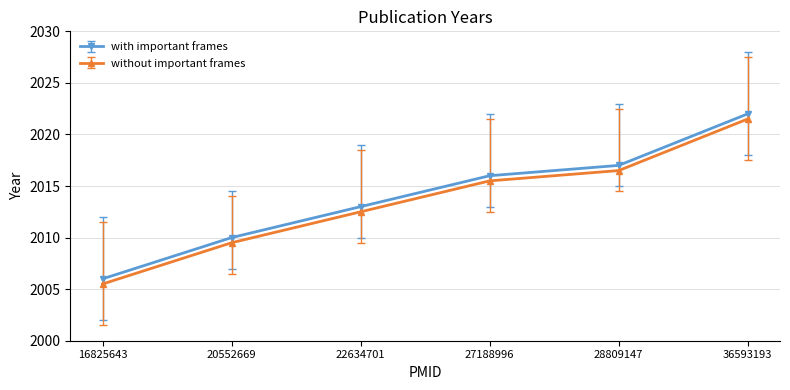

What is the difference between the second highest and minimum values in the without important frames series?

11.0